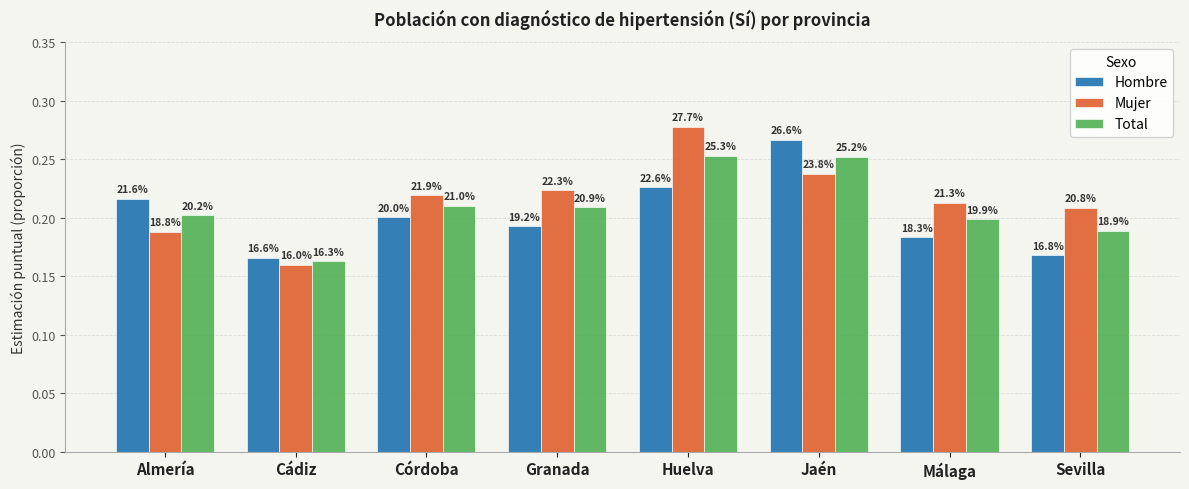

Between Almería and Granada, which series saw the biggest shift?

Mujer